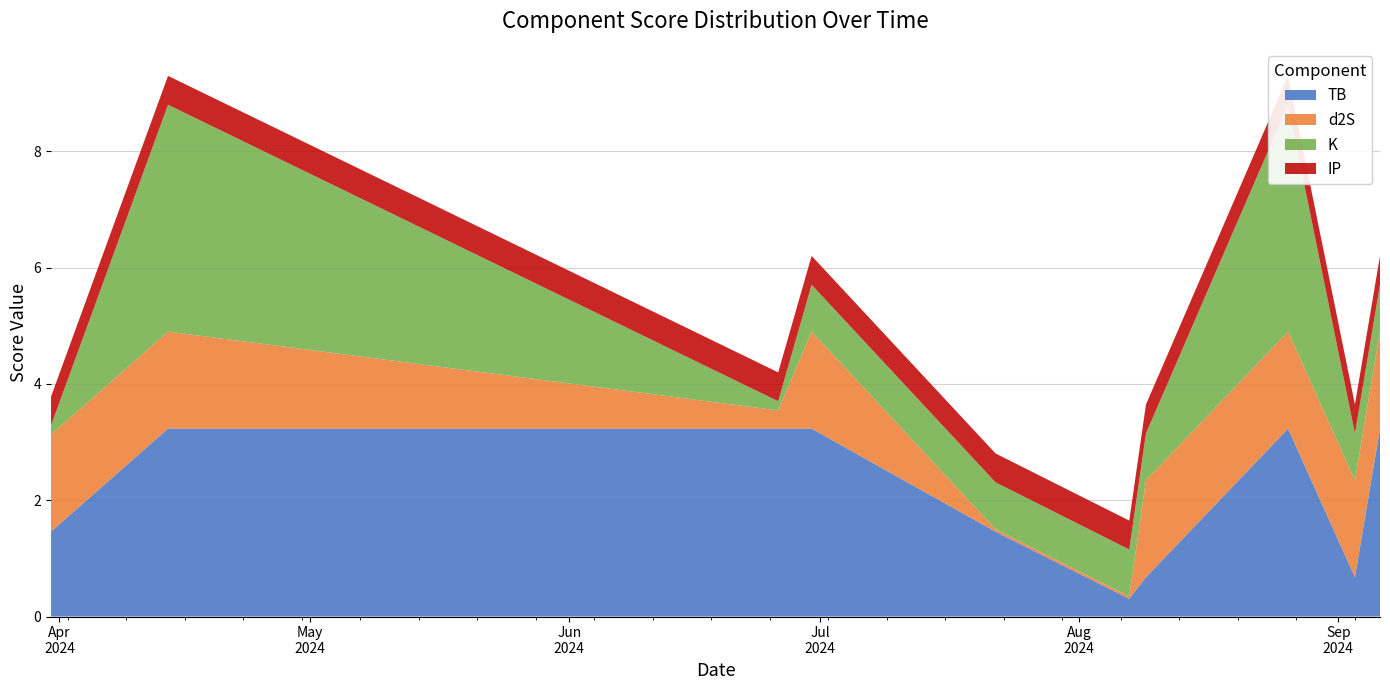

Reading right to left, transcribe all the data shown in this chart.

TB: 2024-09-06=3.2	2024-09-03=0.7	2024-08-26=3.2	2024-08-09=0.7	2024-08-07=0.3	2024-07-22=1.5	2024-06-30=3.2	2024-06-26=3.2	2024-04-14=3.2	2024-03-31=1.5
d2S: 2024-09-06=1.7	2024-09-03=1.7	2024-08-26=1.7	2024-08-09=1.7	2024-08-07=0.0	2024-07-22=0.0	2024-06-30=1.7	2024-06-26=0.3	2024-04-14=1.7	2024-03-31=1.7
K: 2024-09-06=0.8	2024-09-03=0.8	2024-08-26=3.9	2024-08-09=0.8	2024-08-07=0.8	2024-07-22=0.8	2024-06-30=0.8	2024-06-26=0.2	2024-04-14=3.9	2024-03-31=0.2
IP: 2024-09-06=0.5	2024-09-03=0.5	2024-08-26=0.5	2024-08-09=0.5	2024-08-07=0.5	2024-07-22=0.5	2024-06-30=0.5	2024-06-26=0.5	2024-04-14=0.5	2024-03-31=0.5